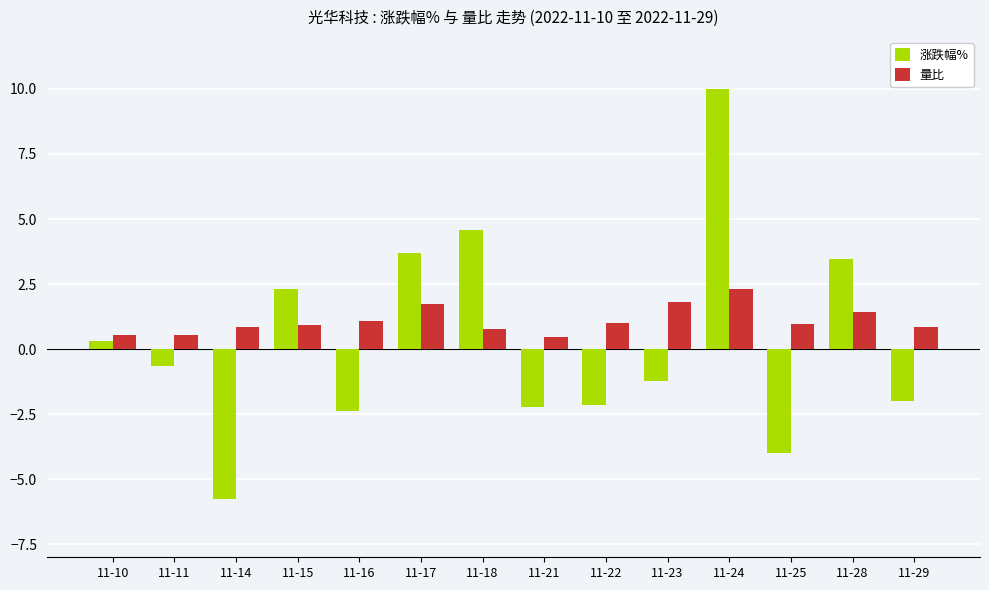

What is the lowest value of the 量比 series?

0.5